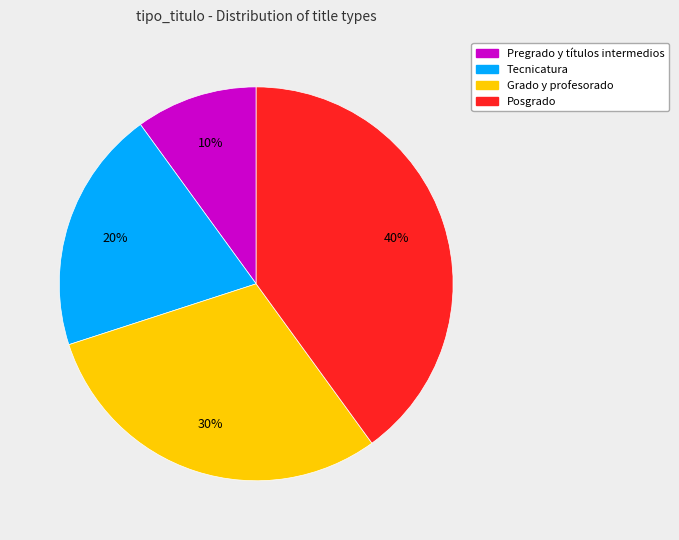

To the nearest percent, what is the average slice percentage?

25%